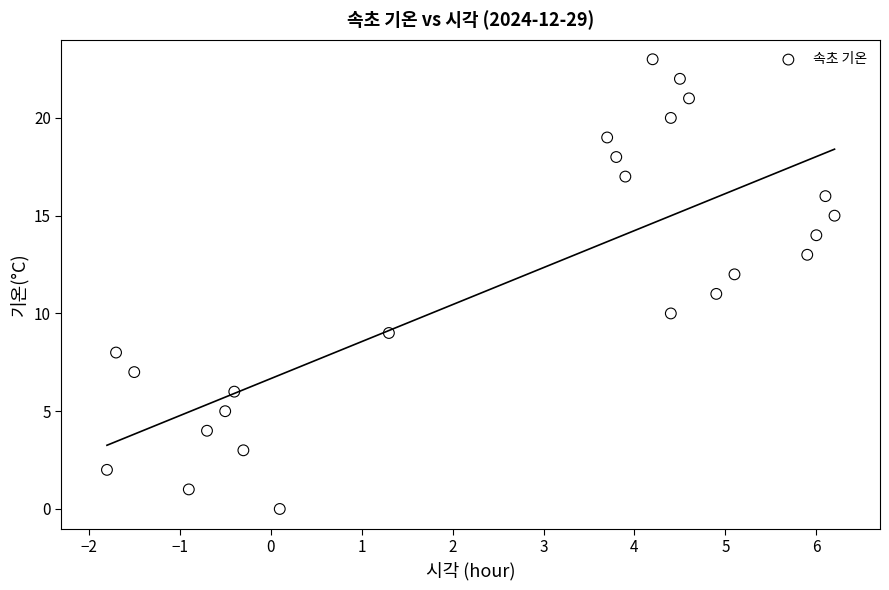

What is the range of Y values (max minus min)?

23